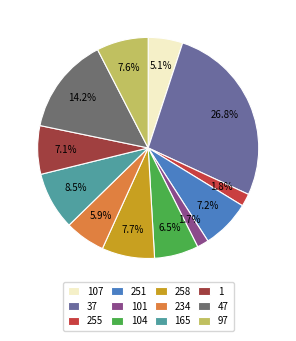

Which slice is the largest?

37